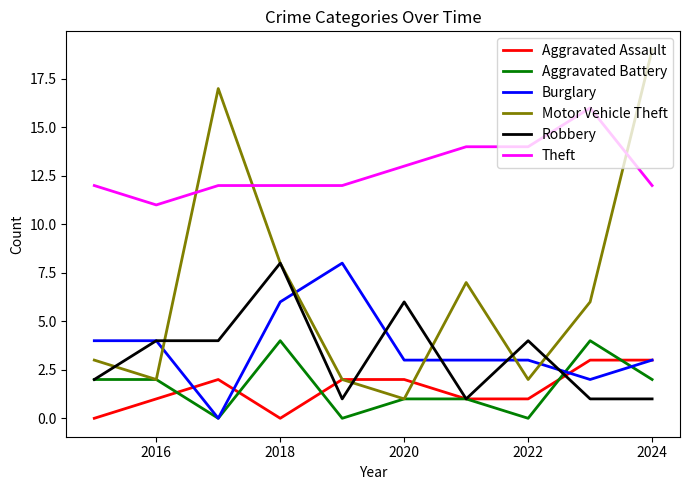

True or false: Theft and Robbery cross at least once.

False